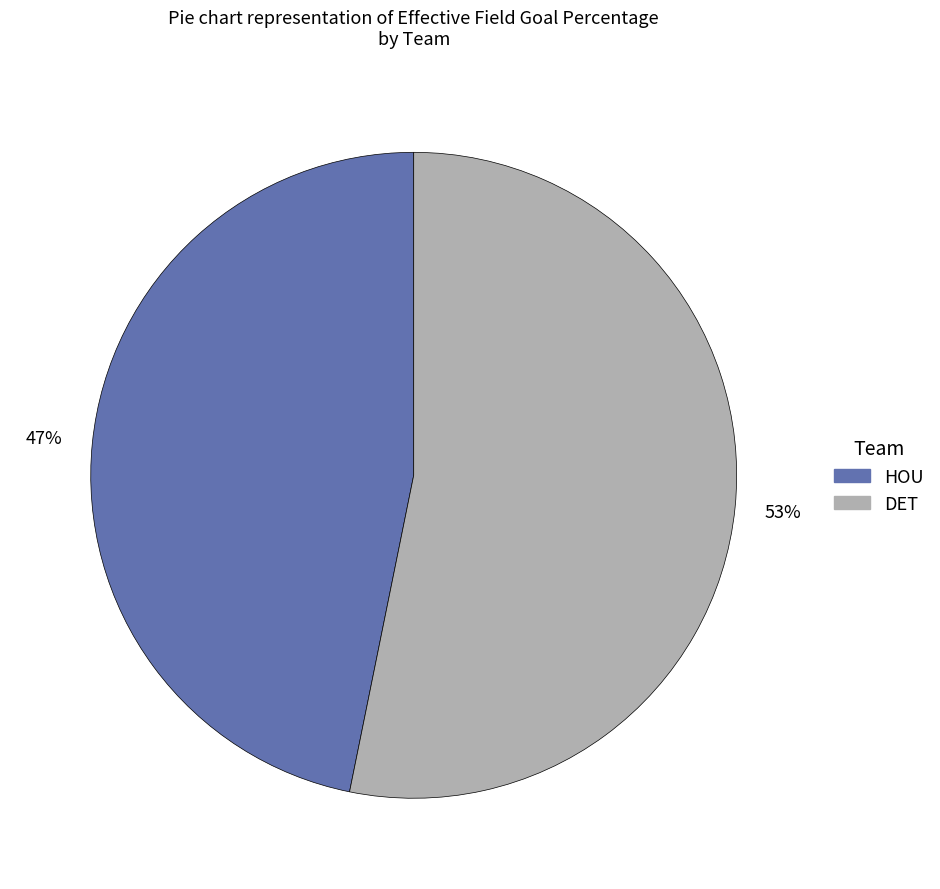

Which category has the smallest portion of the pie?

HOU